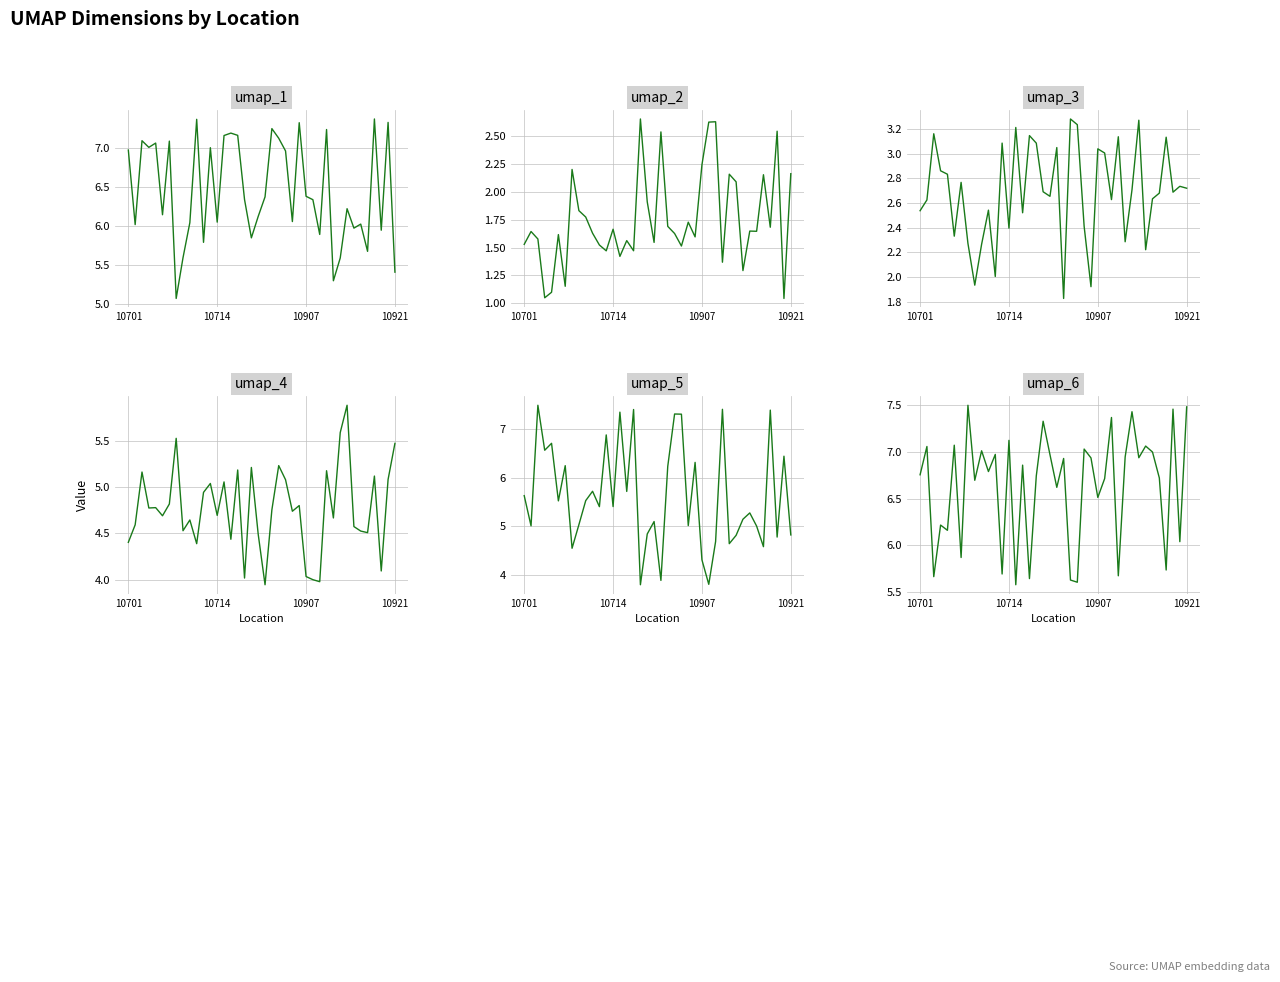

True or false: umap_3 has a value of 2.4 at 10714.

True